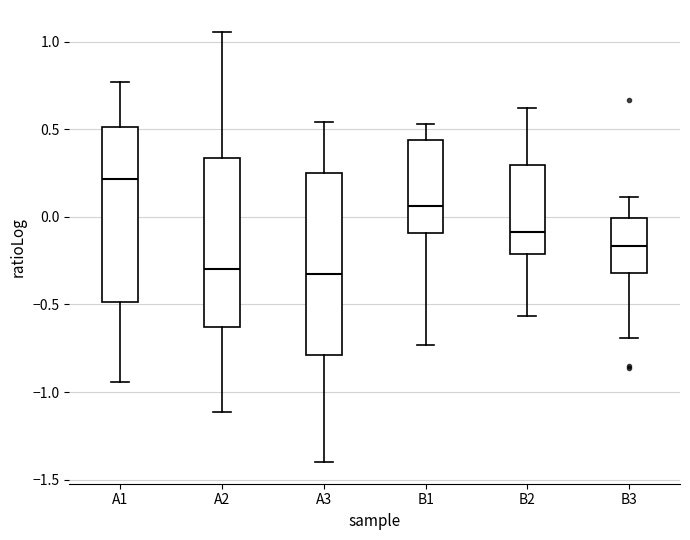

Reading left to right, read every box against the y-axis: the position of its median line, the range the box covers, and the ends of its whiskers. The values are not printed on the chart, so give them approximately, as read against the axis.

A1: median 0.20, box -0.50 to 0.50, whiskers -0.95 to 0.75
A2: median -0.30, box -0.65 to 0.35, whiskers -1.10 to 1.05
A3: median -0.35, box -0.80 to 0.25, whiskers -1.40 to 0.55
B1: median 0.05, box -0.10 to 0.45, whiskers -0.75 to 0.55
B2: median -0.10, box -0.20 to 0.30, whiskers -0.55 to 0.60
B3: median -0.15, box -0.30 to 0.00, whiskers -0.70 to 0.10